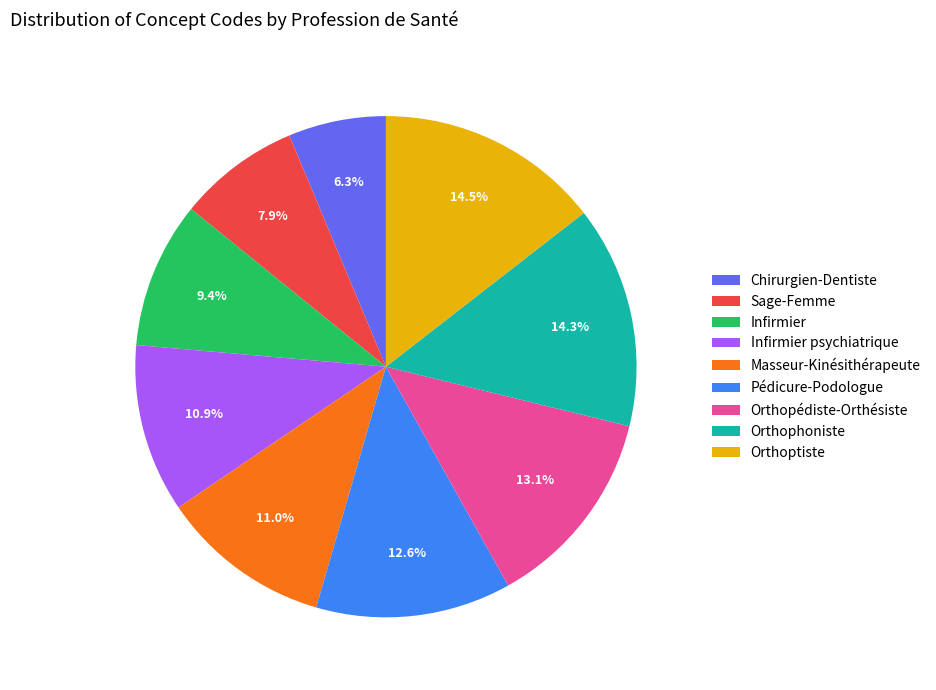

Does Orthophoniste represent more than half of the total?

No